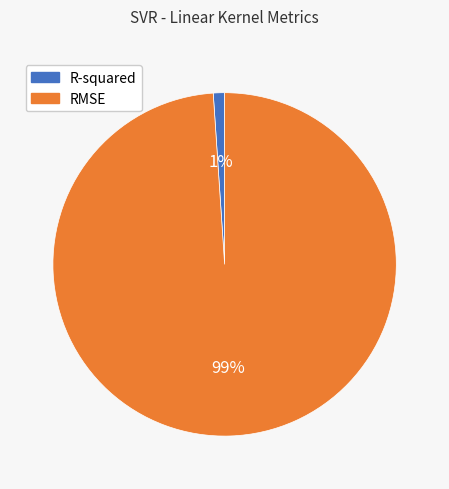

What is the smallest slice in the pie chart?

R-squared